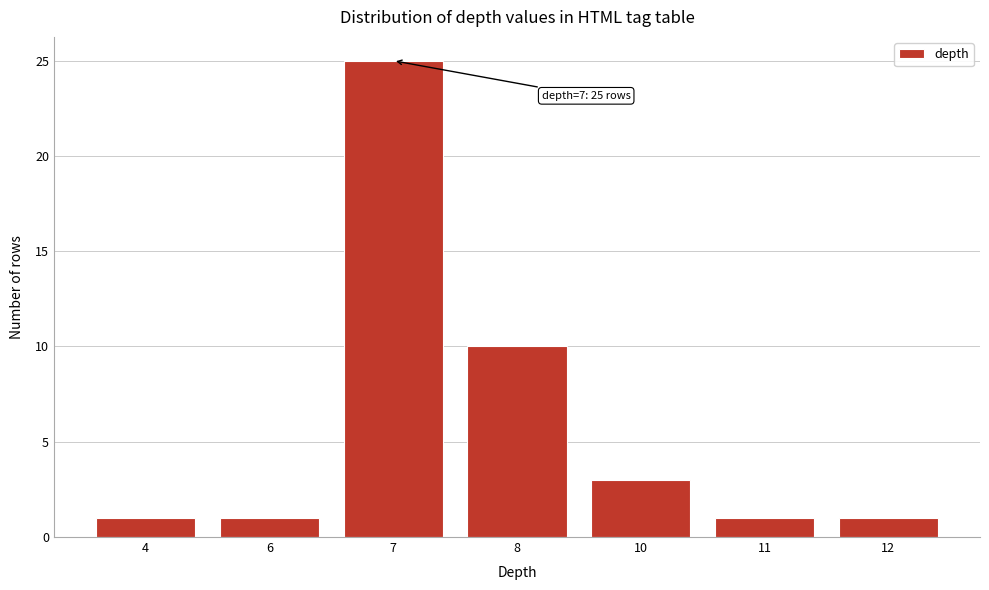

Reading right to left, transcribe all the data shown in this chart.

12=1	11=1	10=3	8=10	7=25	6=1	4=1